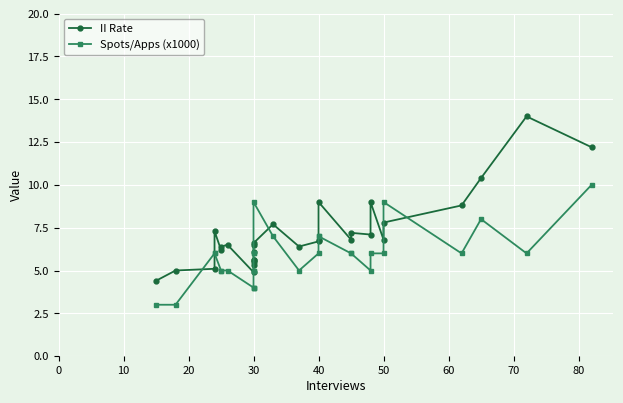

What is the average value of the II Rate series?

7.1